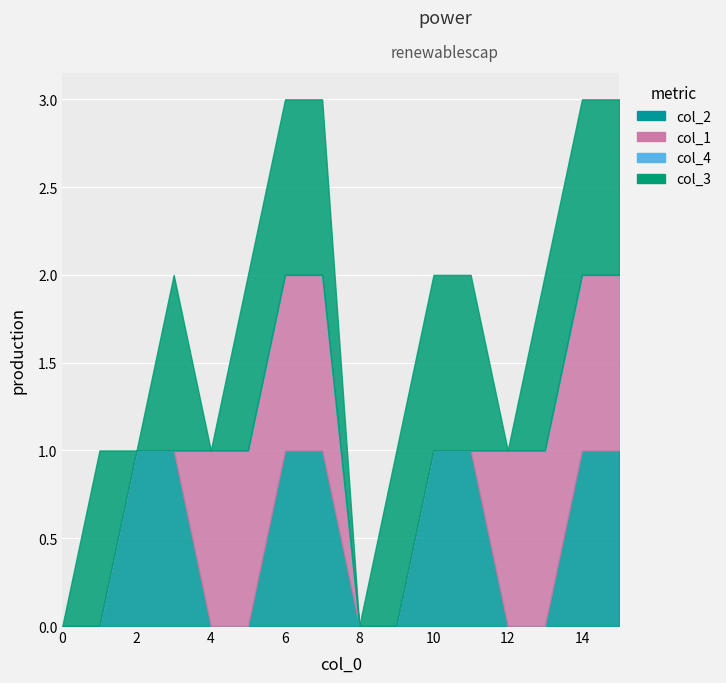

Between 1 and 10, which series saw the biggest shift?

col_2